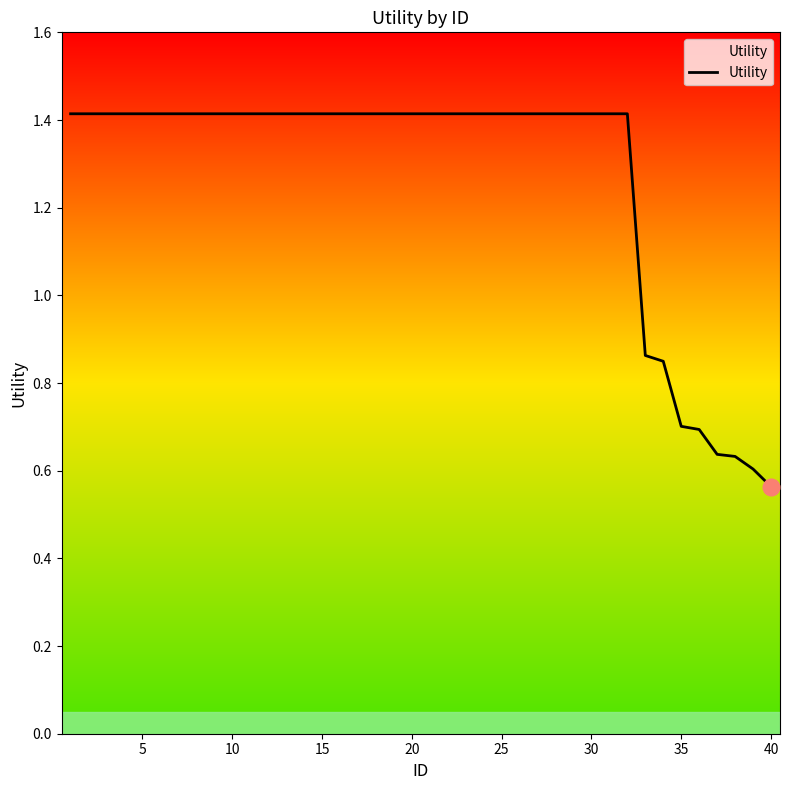

What is the greatest value displayed?

1.4